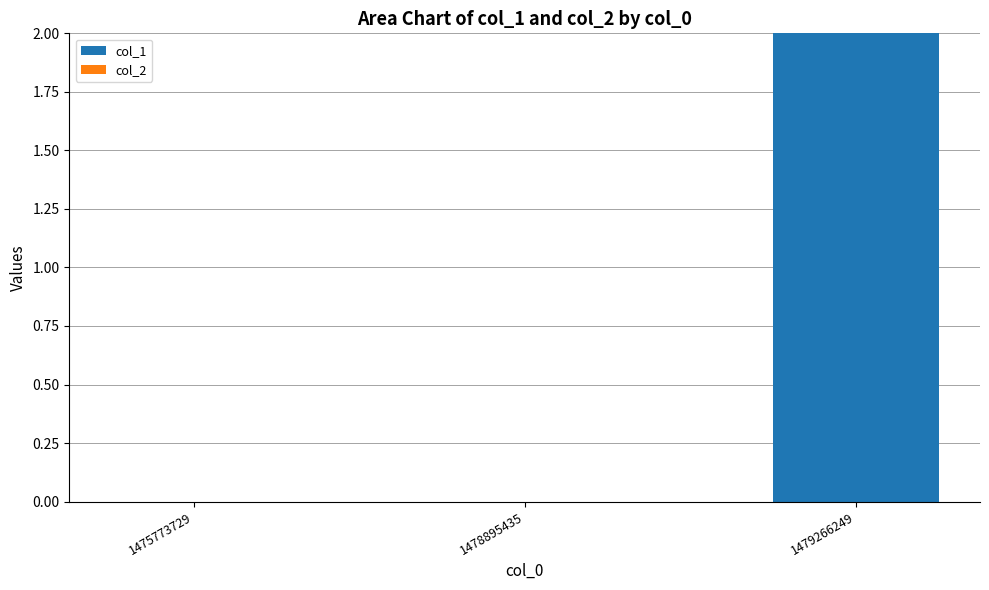

Reading left to right, what are all the values shown in this chart?

1475773729=0	1478895435=0	1479266249=2